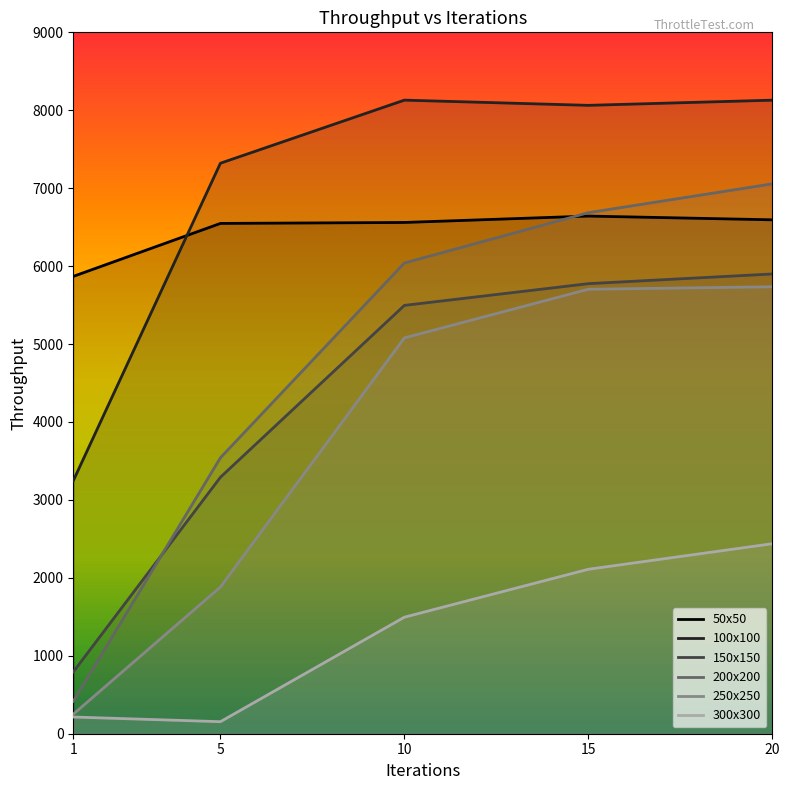

True or false: 100x100 has more than 1 interior local peaks.

False